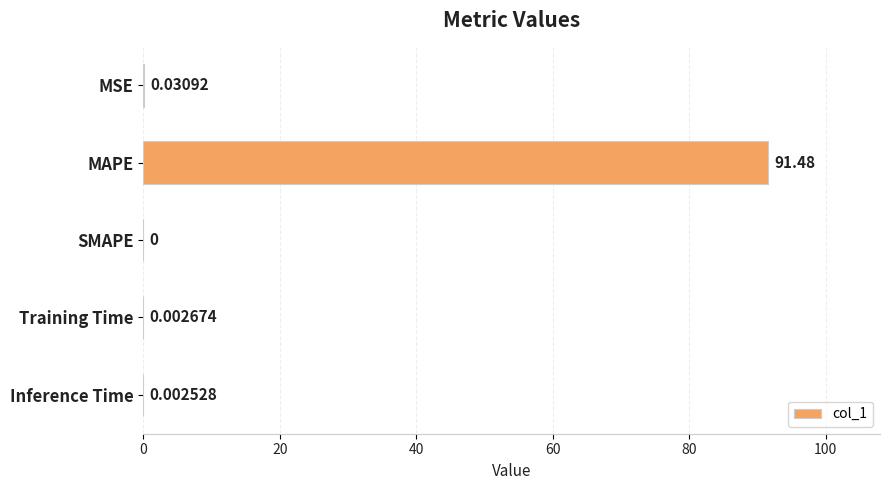

What is the sum of all values?

91.5